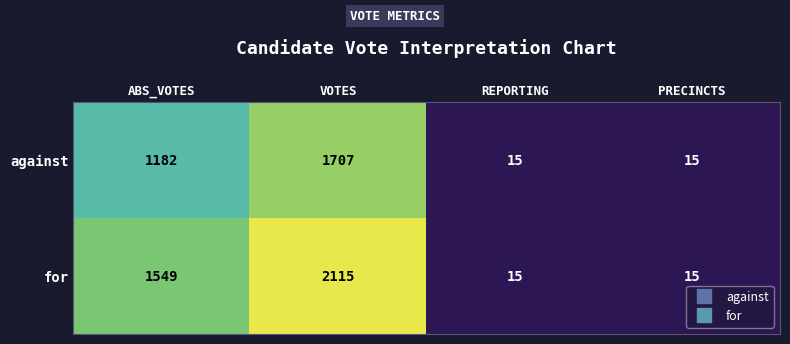

Reading right to left, extract all data points from this chart.

against: PRECINCTS=15	REPORTING=15	VOTES=1707	ABS_VOTES=1182
for: PRECINCTS=15	REPORTING=15	VOTES=2115	ABS_VOTES=1549